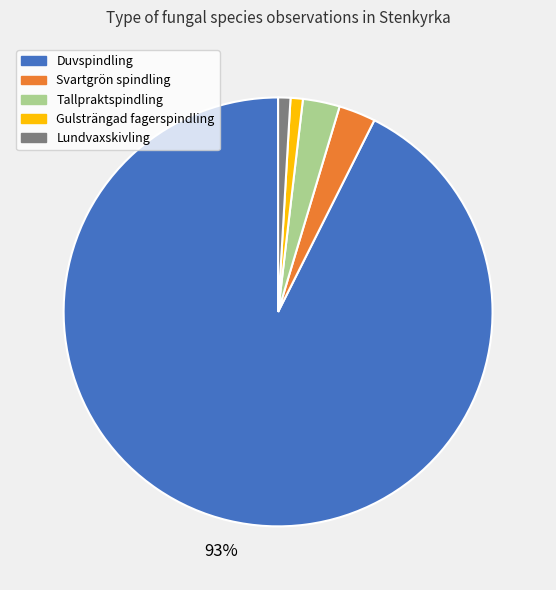

Is it true that Gulsträngad fagerspindling is 12% of the pie?

False